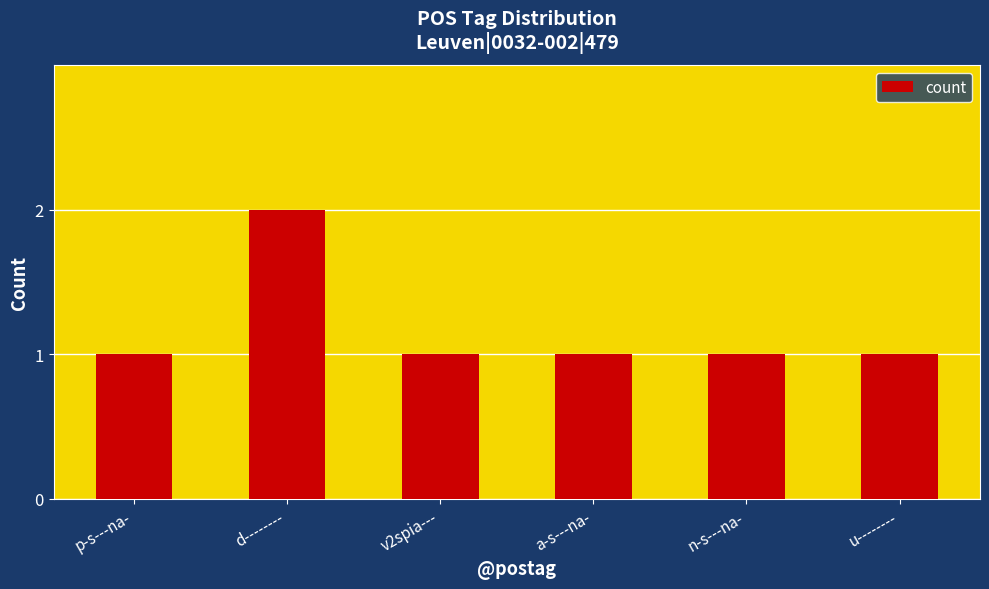

What is the maximum value shown in the chart?

2